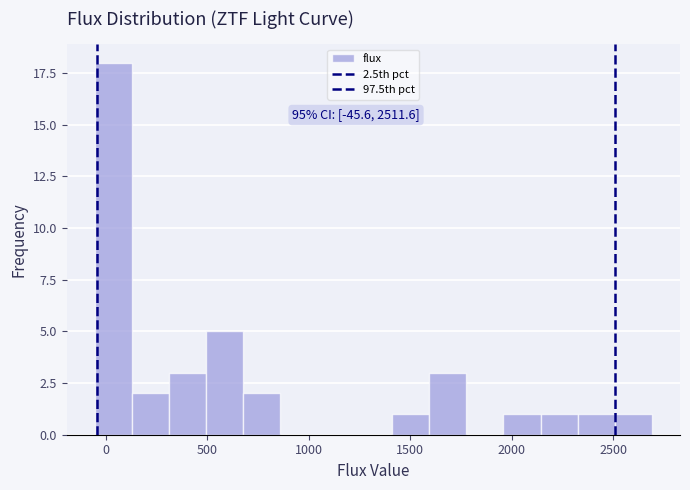

Read against the x-axis, roughly where is the centre of the tallest bar?

50